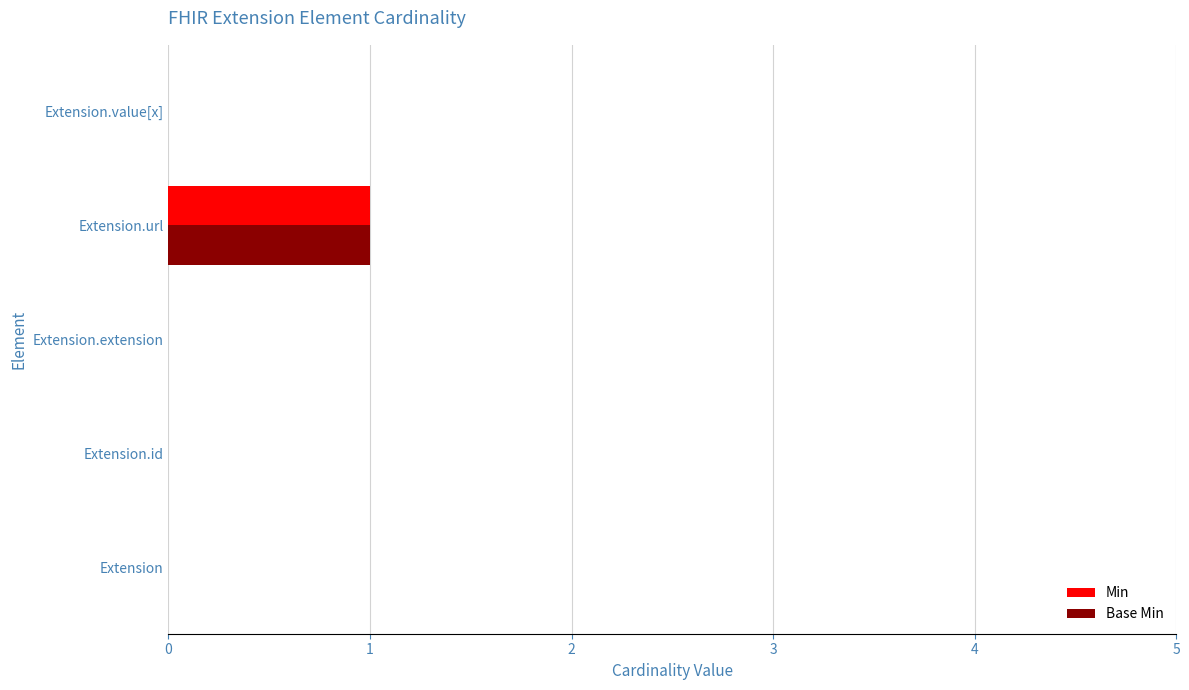

What is the highest value of the Base Min series?

1